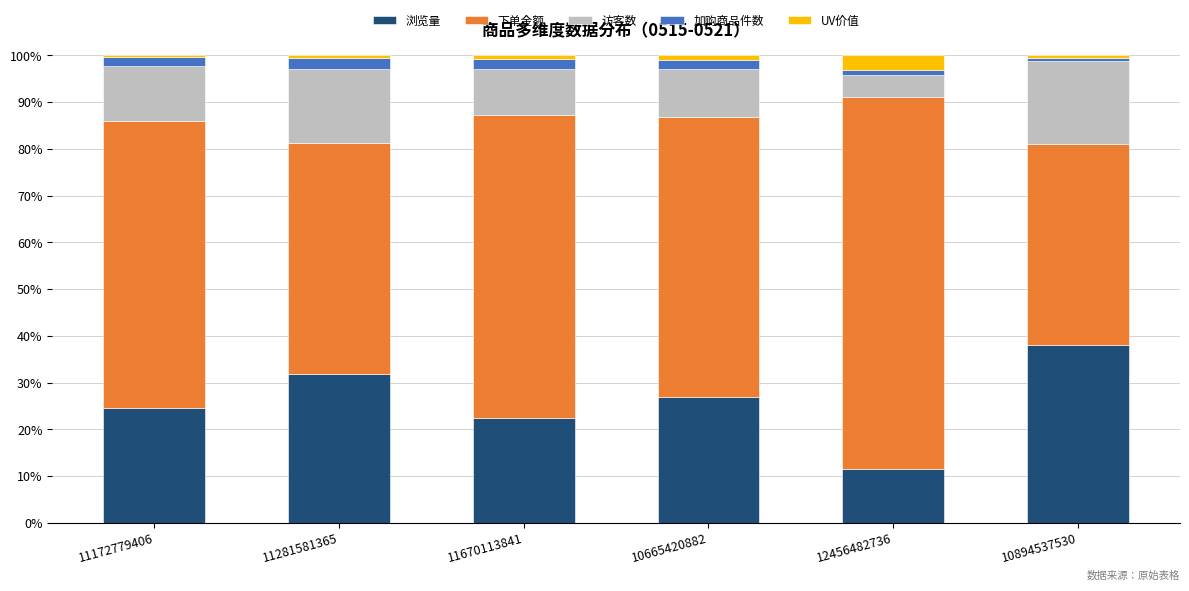

What is the highest value of the 浏览量 series?

38.0